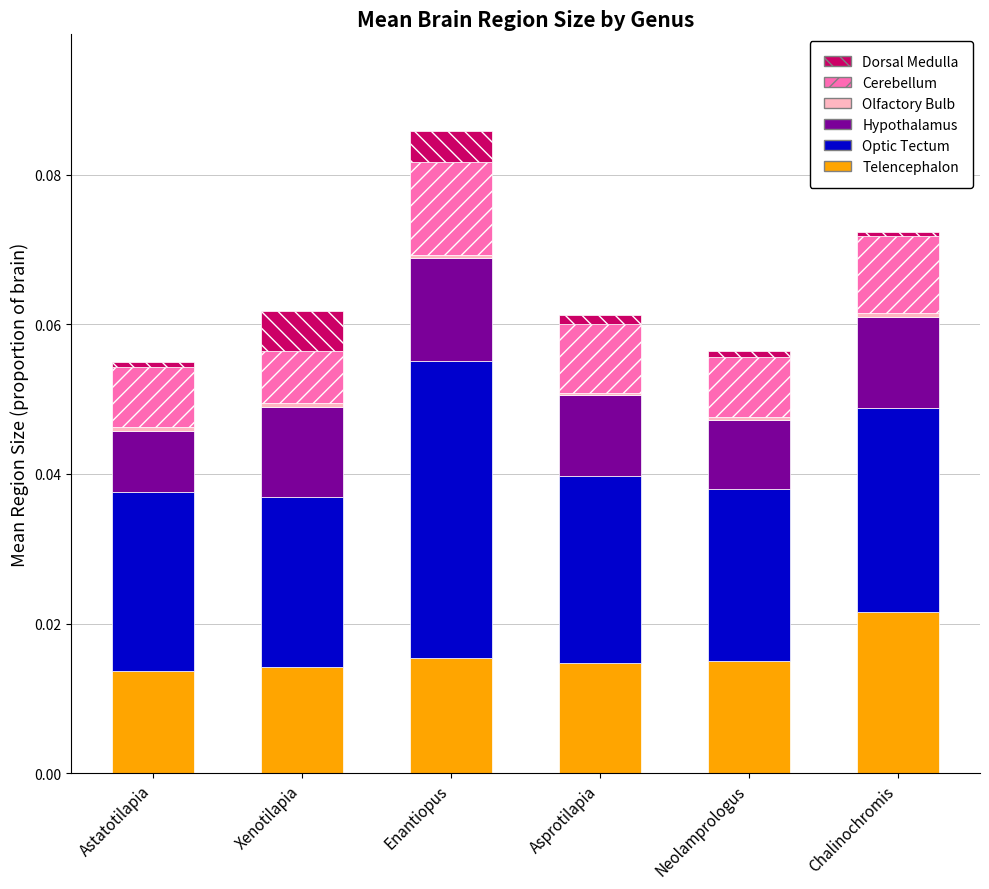

Is it true that Telencephalon equals 0.0 at Chalinochromis?

True